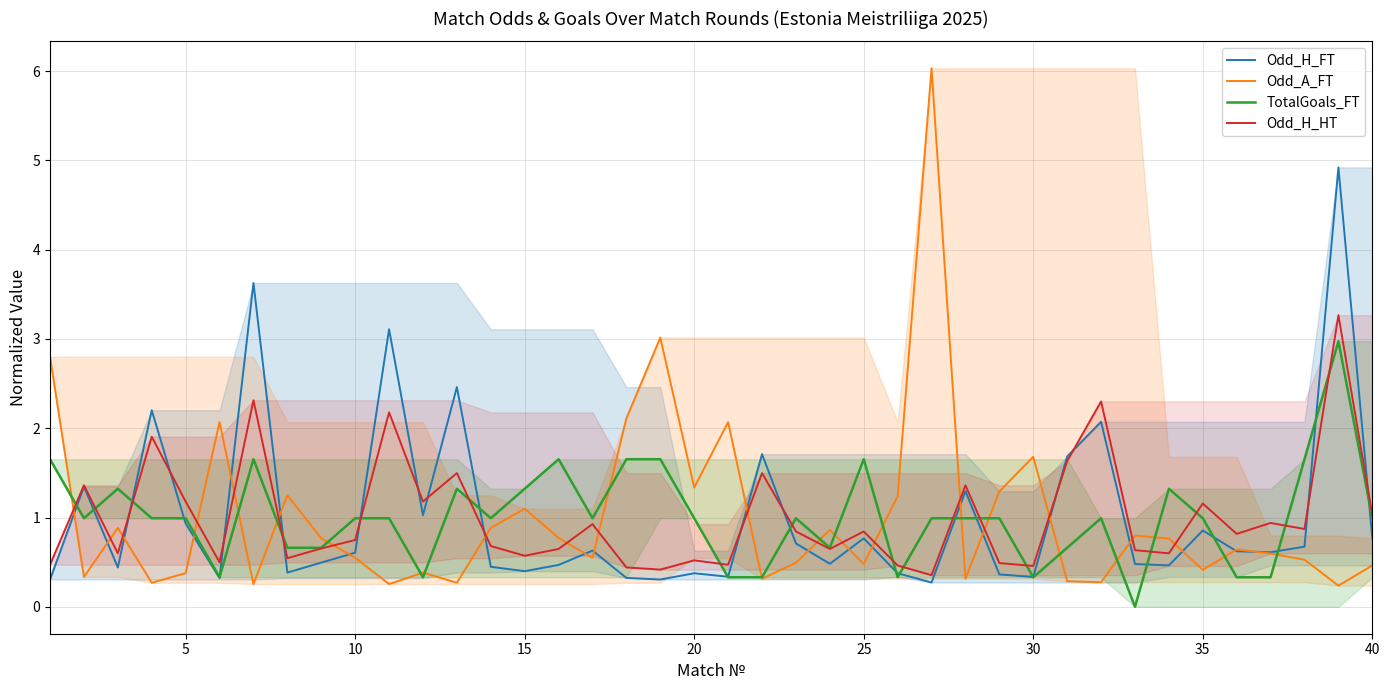

True or false: Odd_H_HT and Odd_A_FT cross at least once.

True